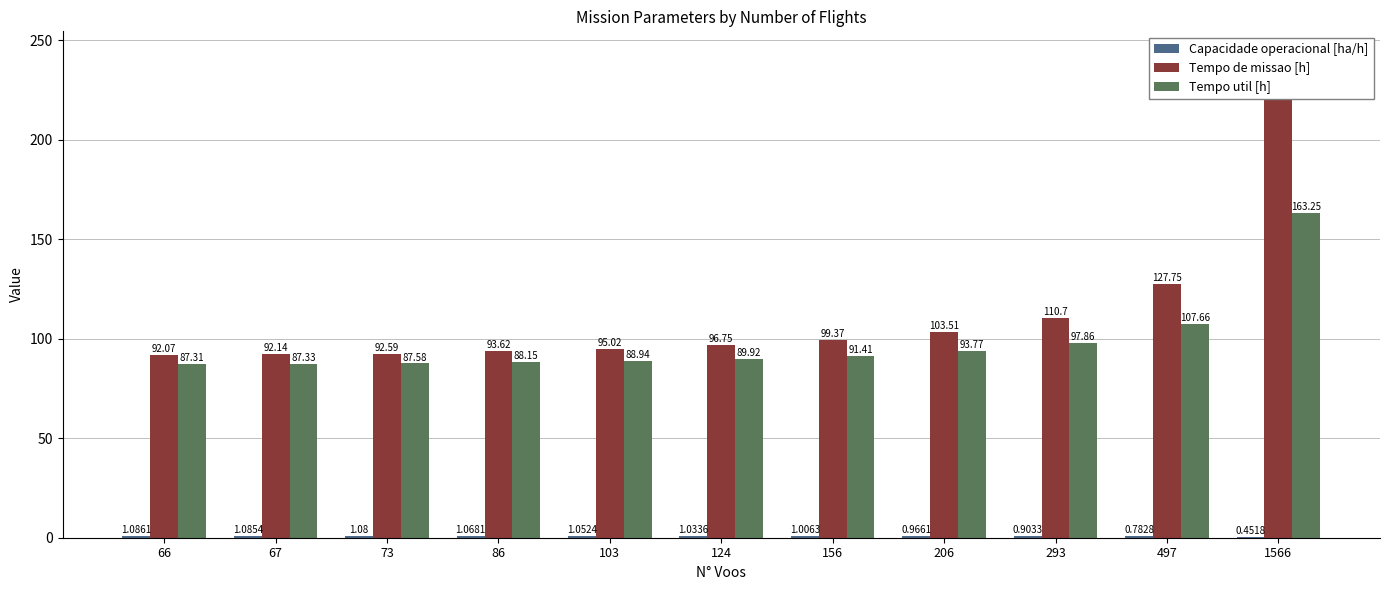

What is the highest value of the Tempo util [h] series?

163.2